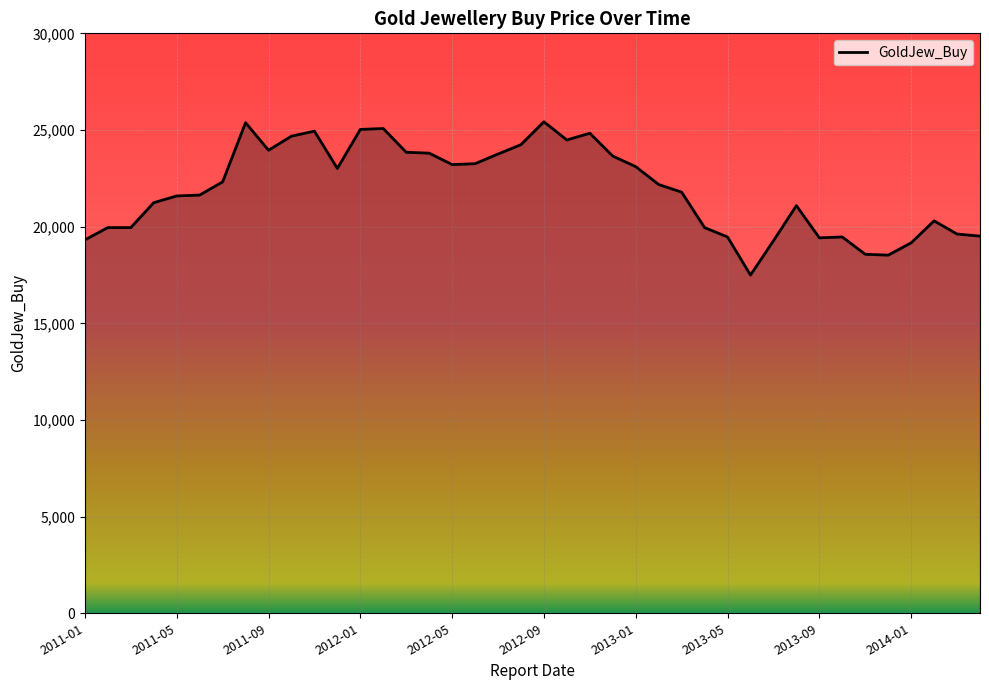

What is the difference between the maximum and minimum values?

7928.7